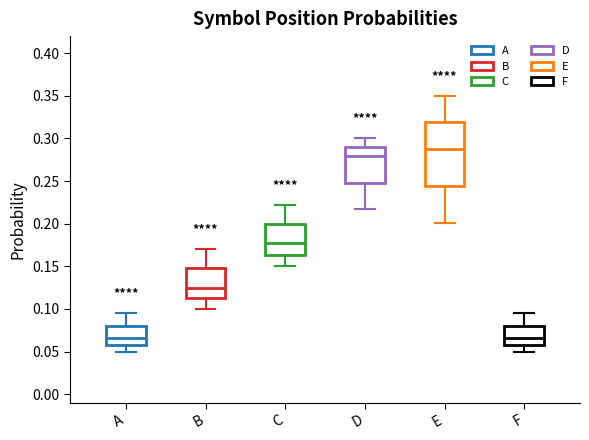

Comparing the boxes themselves (not the whiskers), which one is the tallest?

E